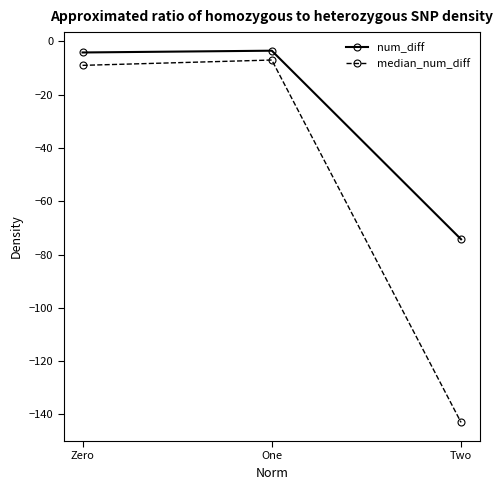

What is the sum of all num_diff values?

-81.9